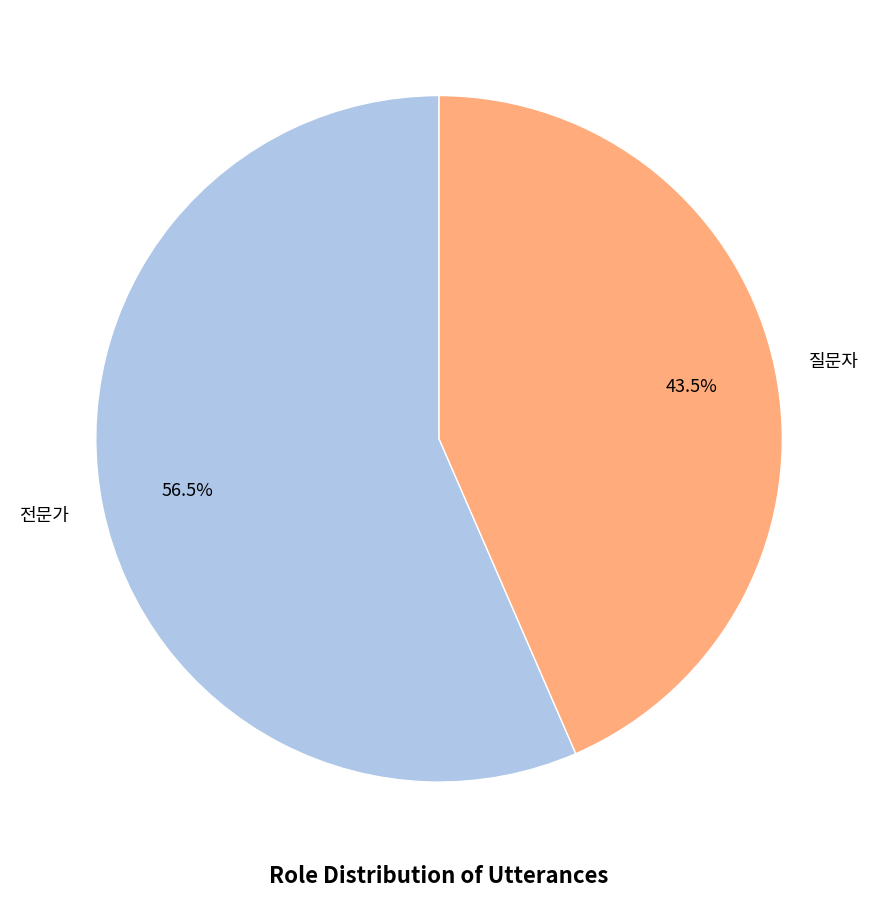

What percentage is NOT represented by 전문가?

43.5%